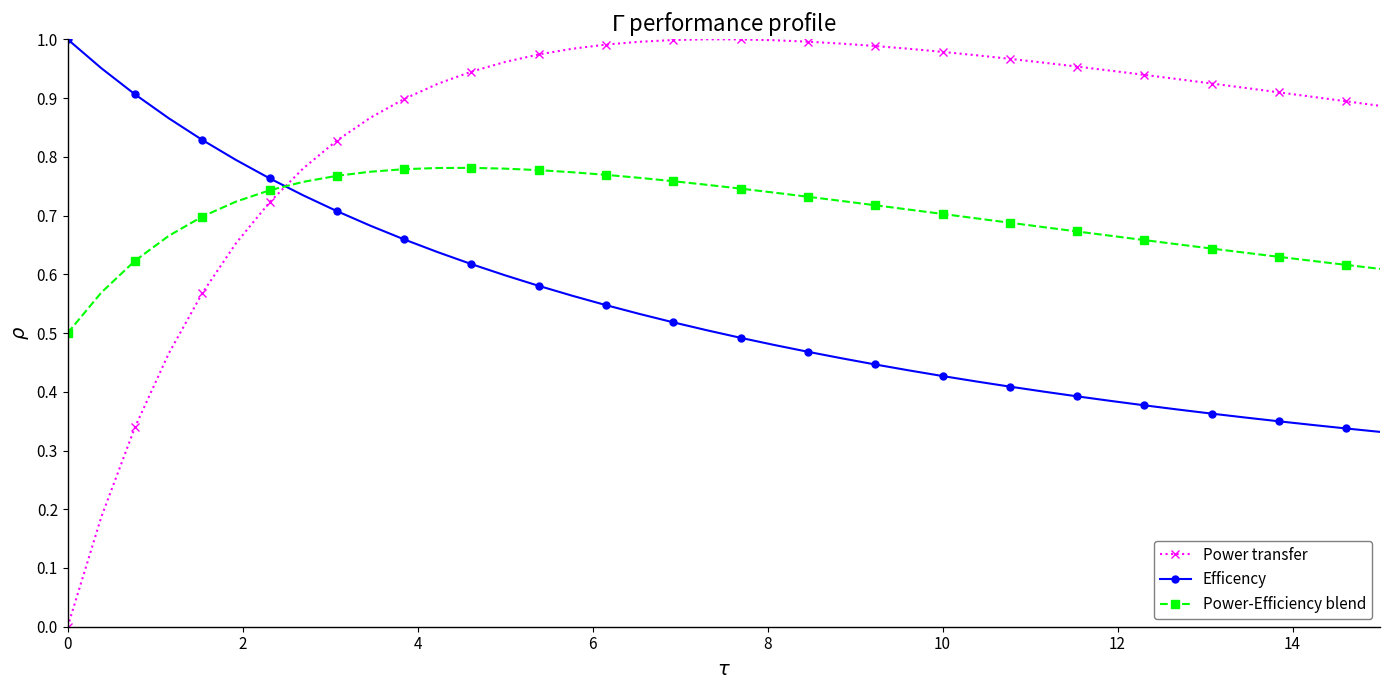

Which series has the widest spread of values?

Power transfer